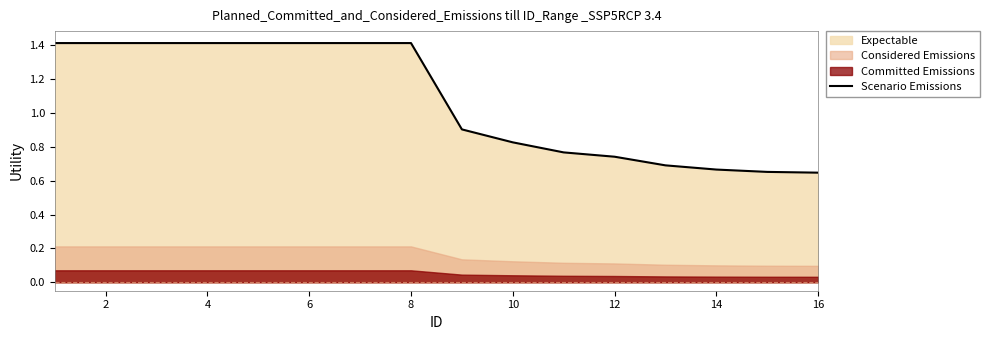

Does the chart have visible grid lines?

No